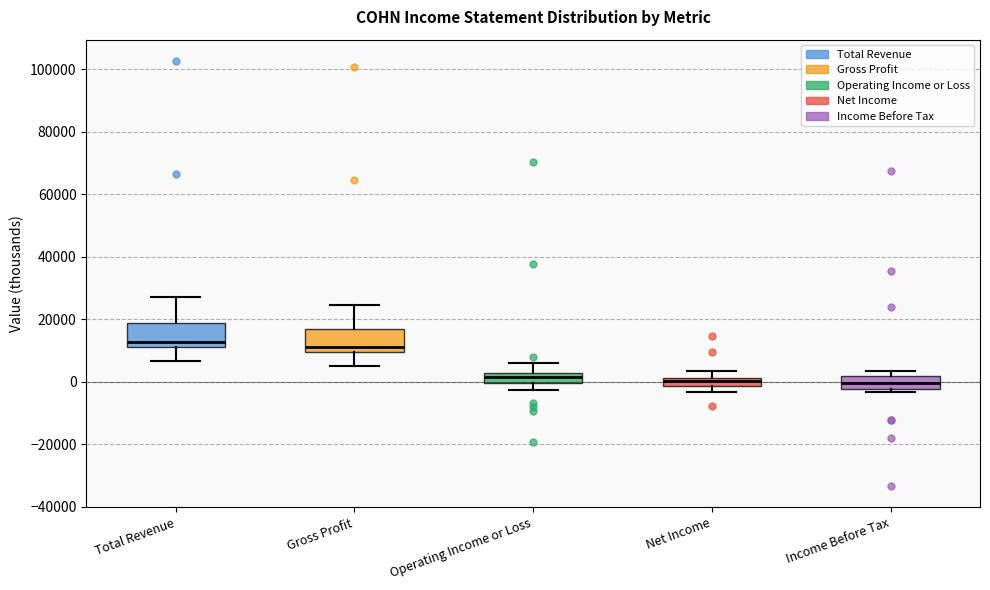

Where does the lower whisker of the box for Total Revenue end on the y-axis? The values are not printed on the chart, so give them approximately, as read against the axis.

6000